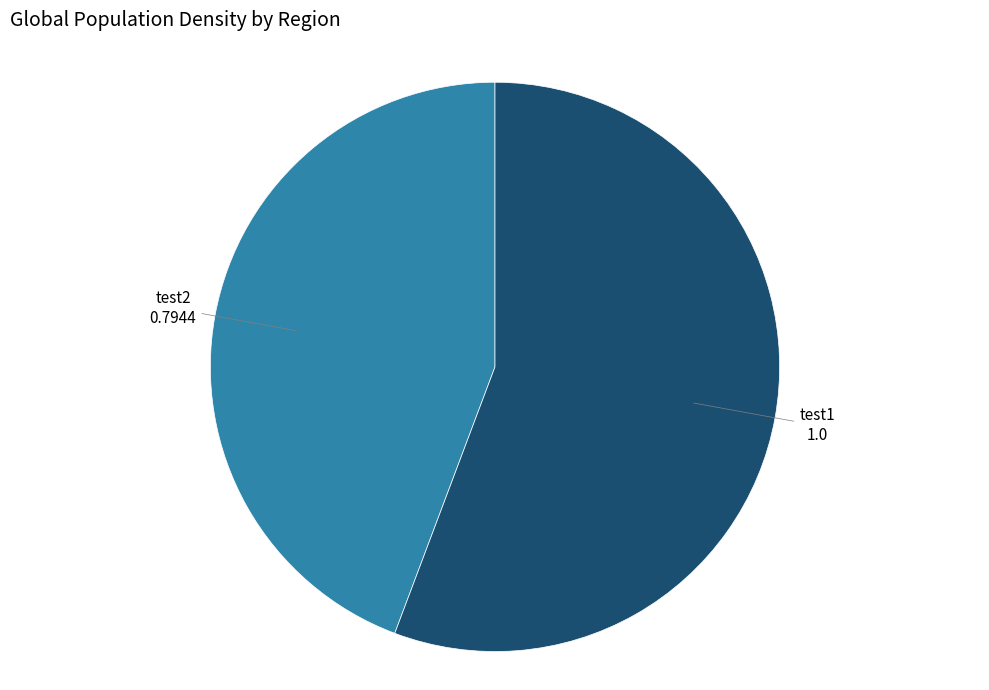

What is the majority slice?

test1